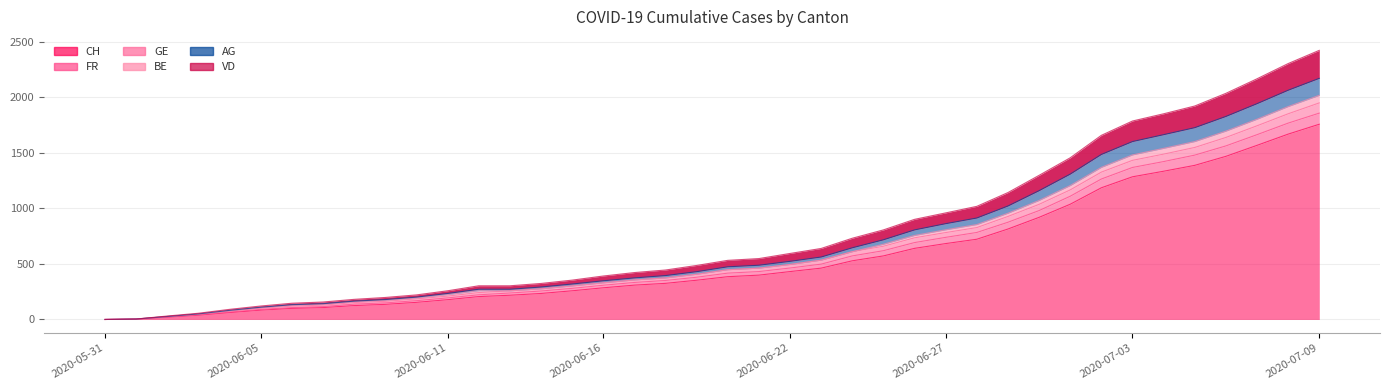

What is the label of the 29th point from the right?

2020-06-11